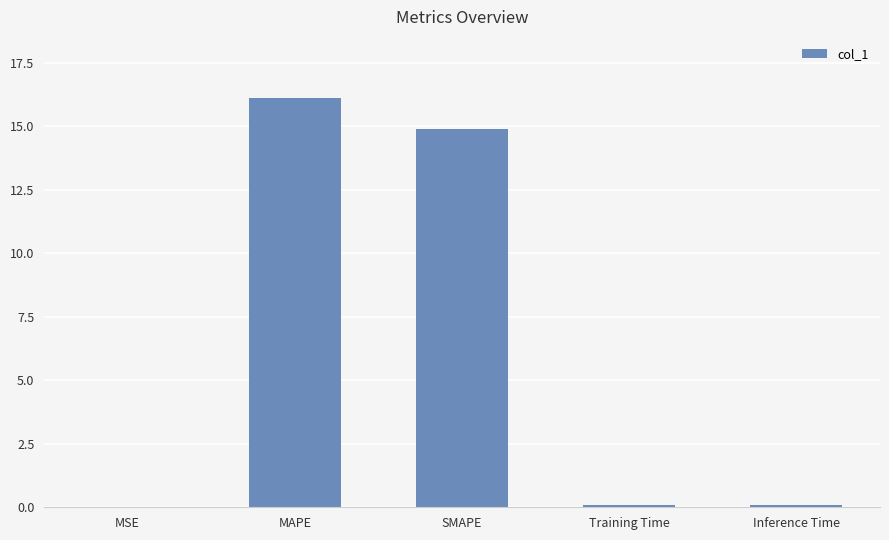

What is the greatest value displayed?

16.1